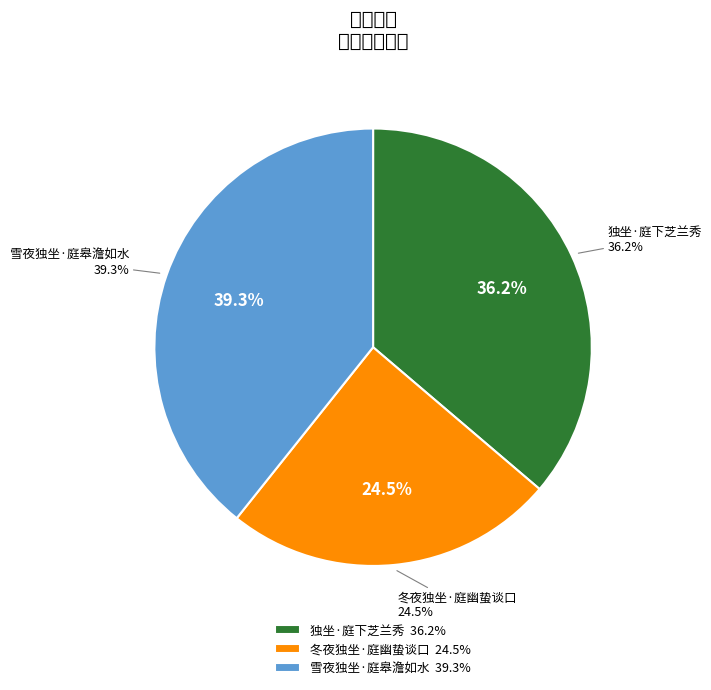

What is the change in value from 冬夜独坐·庭幽蛰谈口 to 雪夜独坐·庭皋澹如水?

+146219